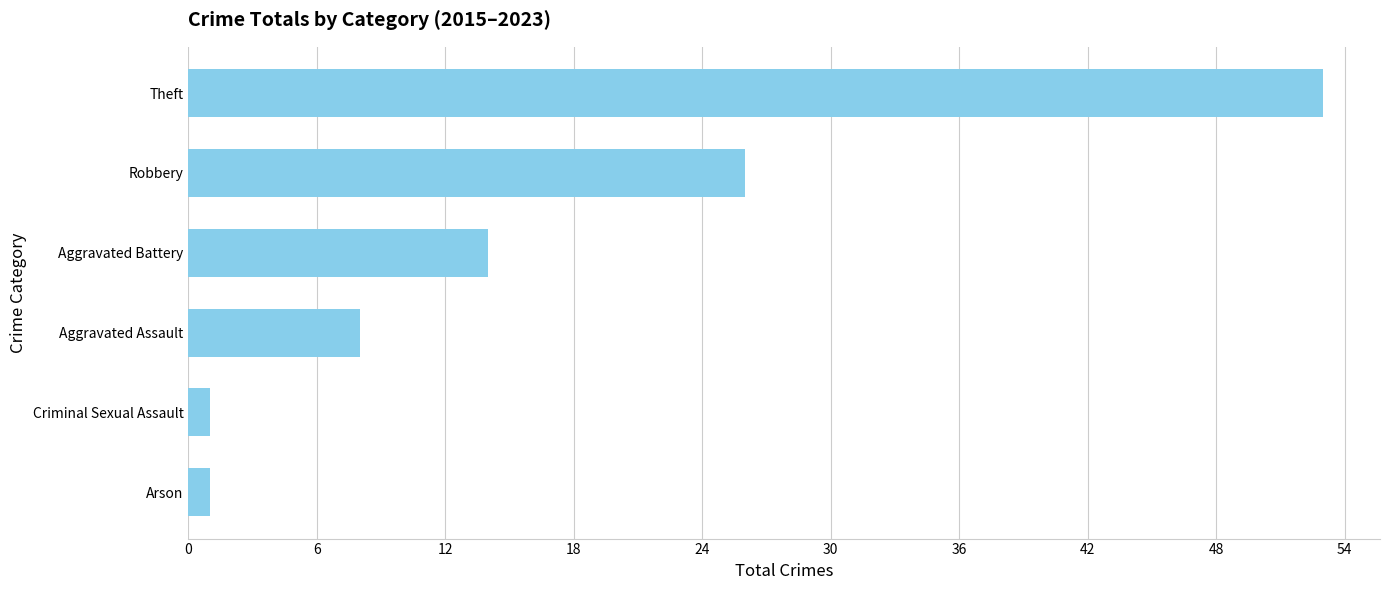

Reading bottom to top, list all the values displayed in this chart.

1	1	8	14	26	53